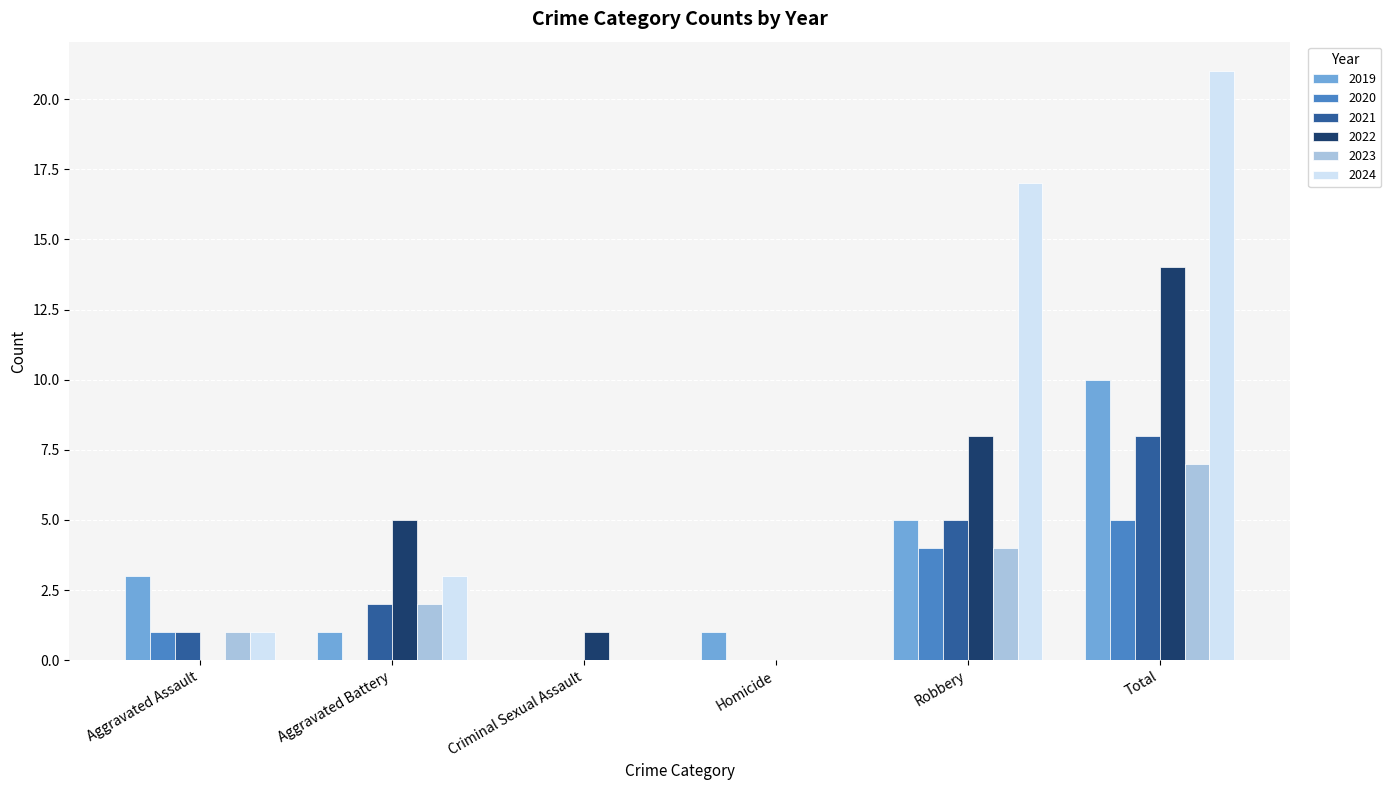

Which category has the highest value in the 2022 series?

Total